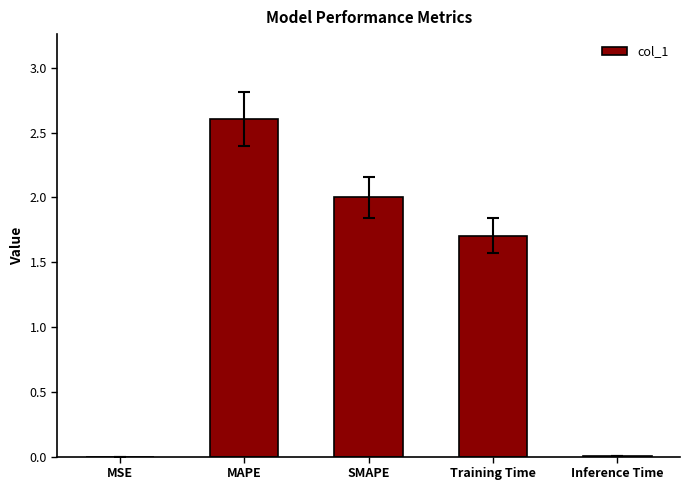

What is the change in value from MAPE to Training Time?

-0.9